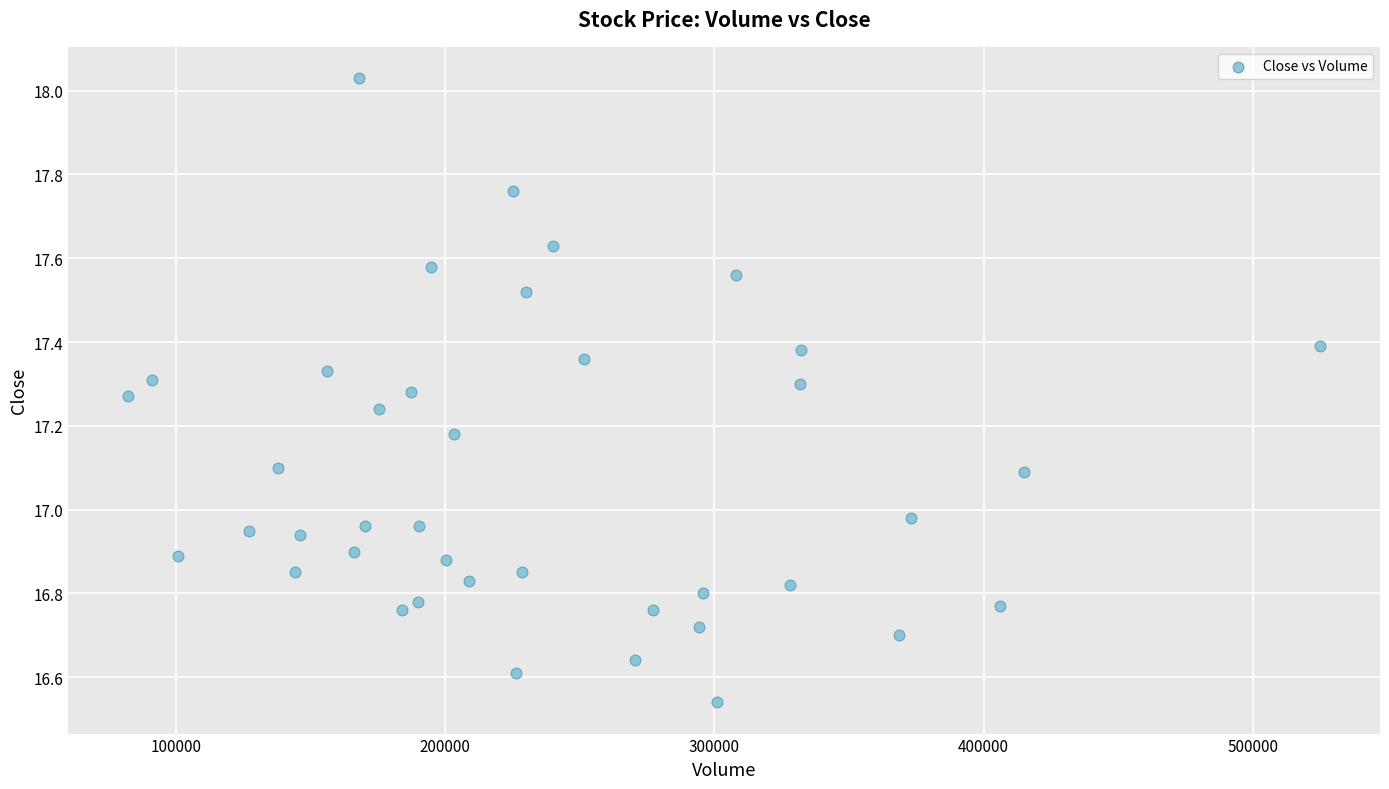

What is the range of Y values (max minus min)?

1.5